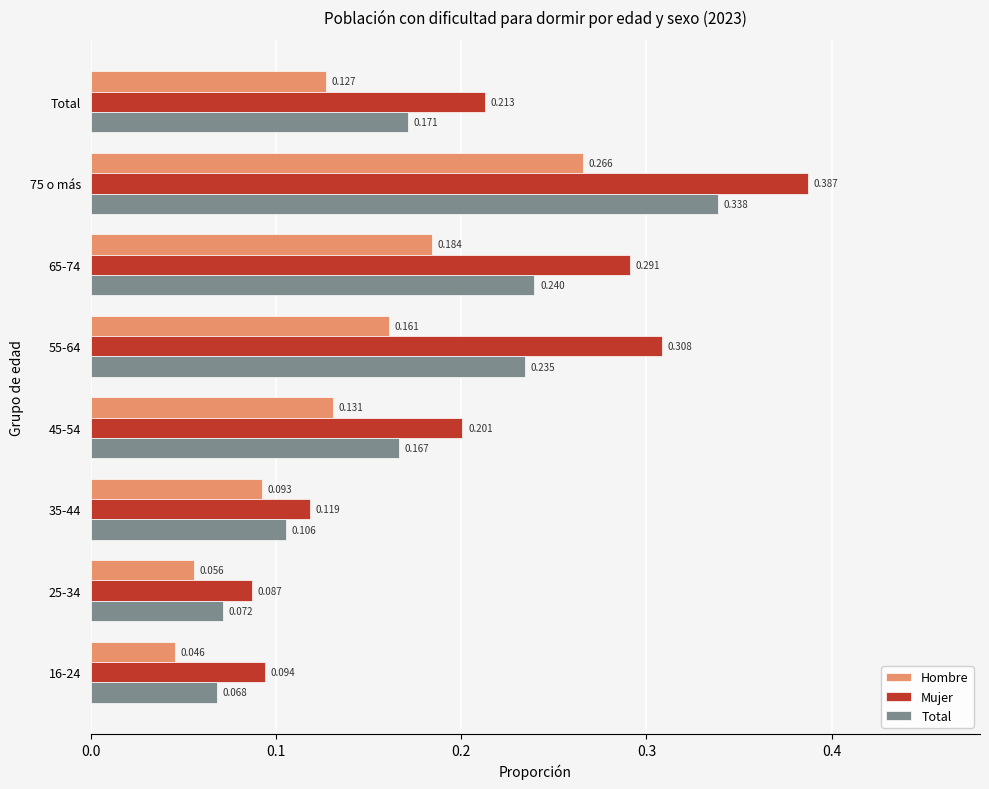

Count the number of data series in this chart.

3